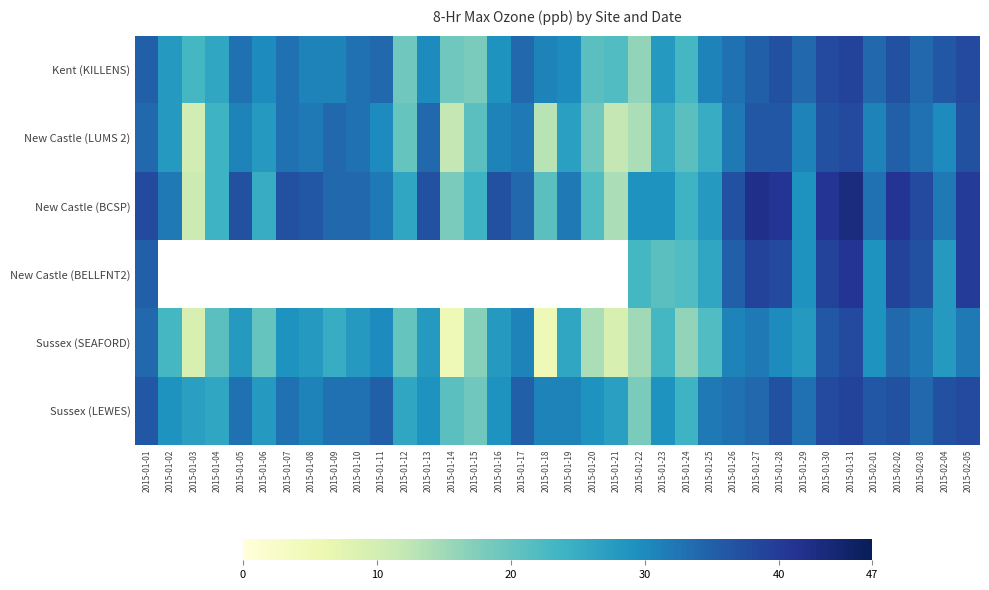

What is the average value of the Kent (KILLENS) series?

30.1